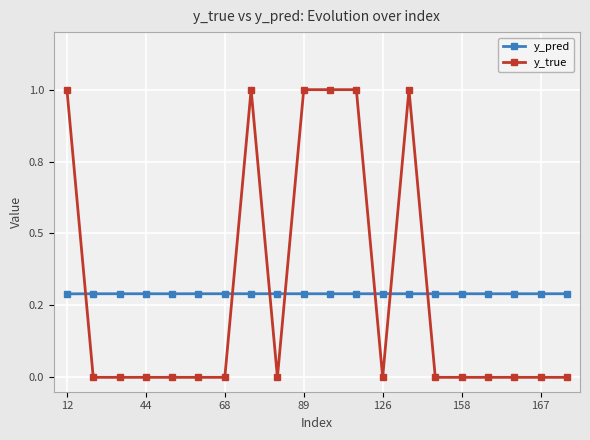

Is this an area chart (filled region under the line)?

No